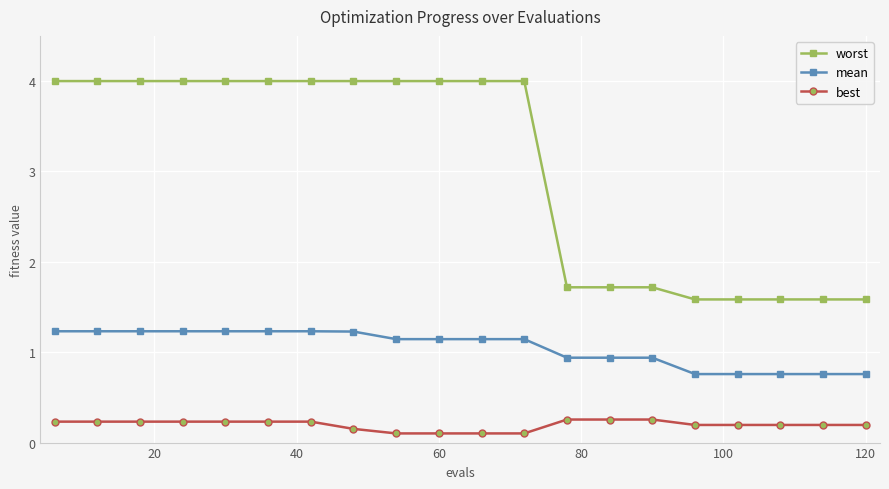

What is the maximum value shown in the chart?

4.0